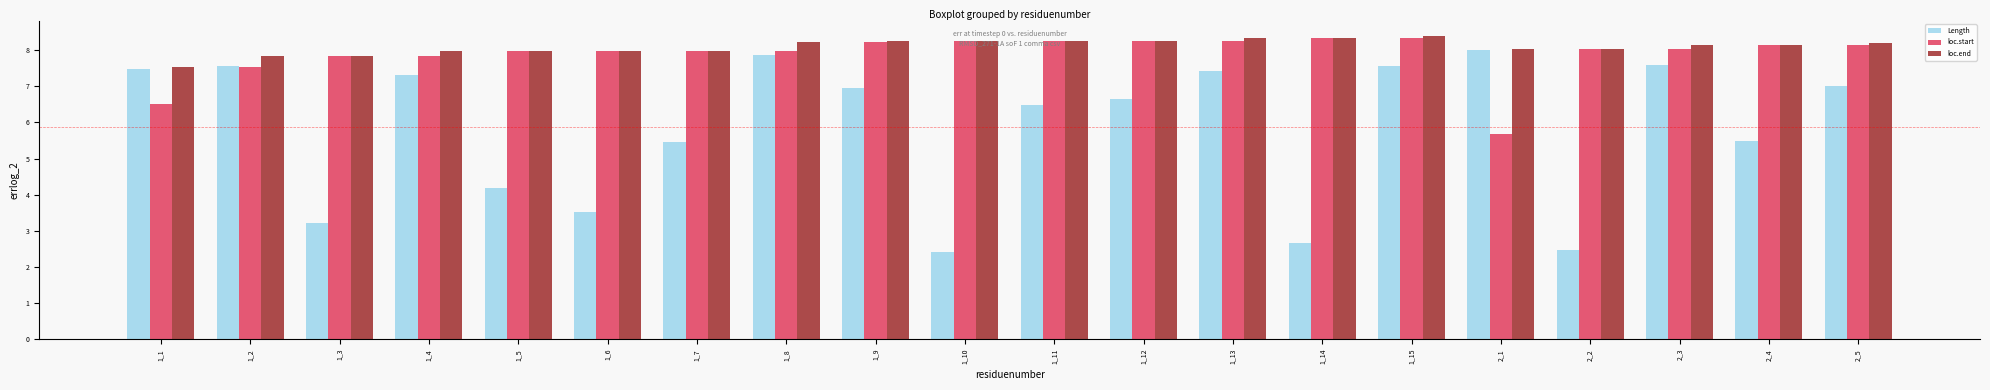

Does the chart contain stacked bars?

No